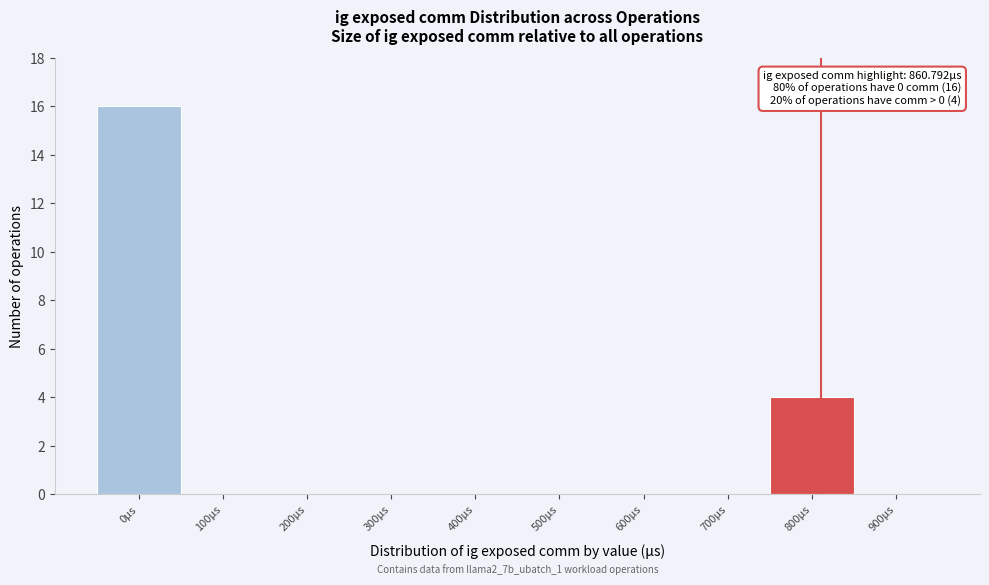

Reading left to right, what are all the values shown in this chart?

0μs=16	100μs=0	200μs=0	300μs=0	400μs=0	500μs=0	600μs=0	700μs=0	800μs=4	900μs=0